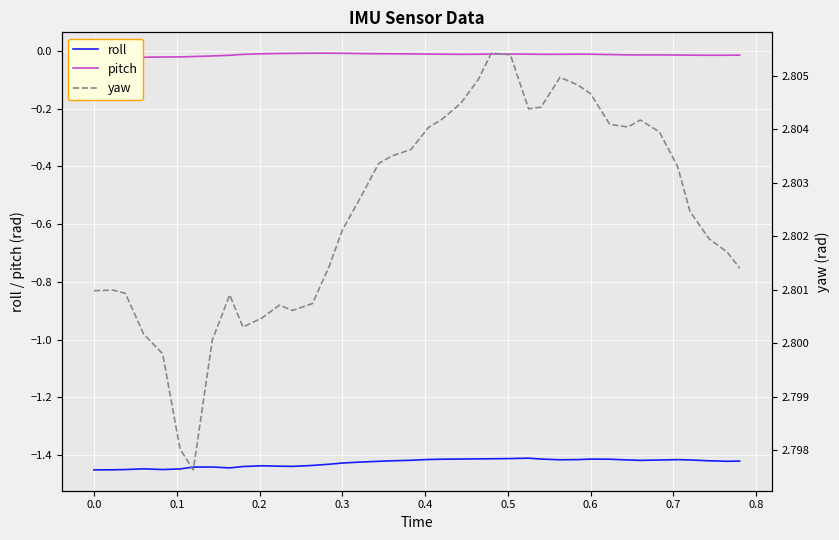

True or false: roll and pitch intersect in this chart.

False